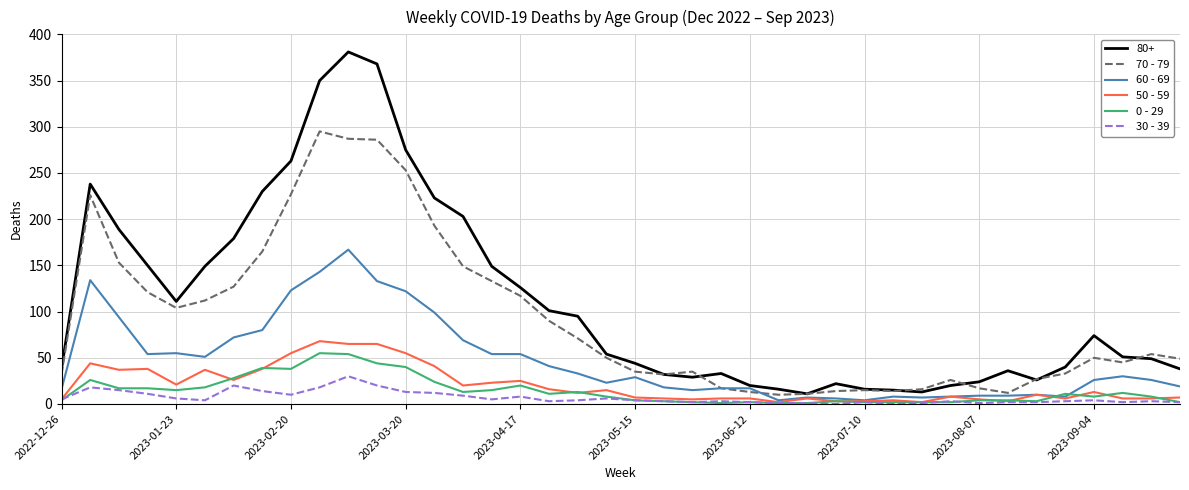

Which series has the largest range (max minus min)?

80+